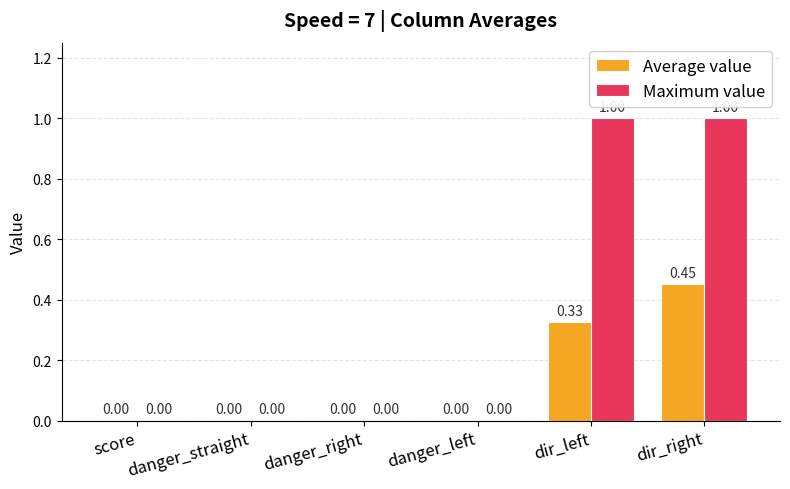

Which series has the largest total across all categories?

Maximum value